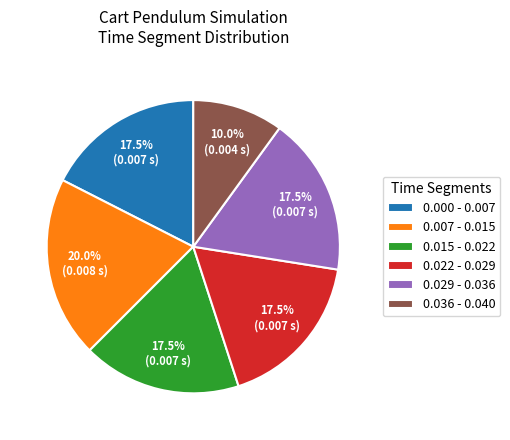

What portion of the pie excludes 0.007 - 0.015?

80.0%